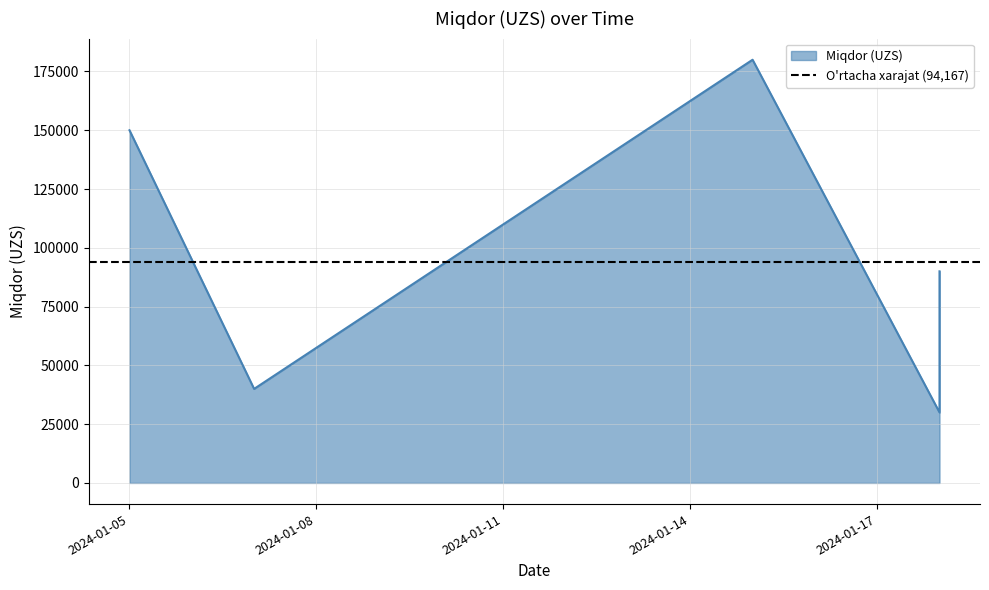

Which category has the highest value across all series?

2024-01-15